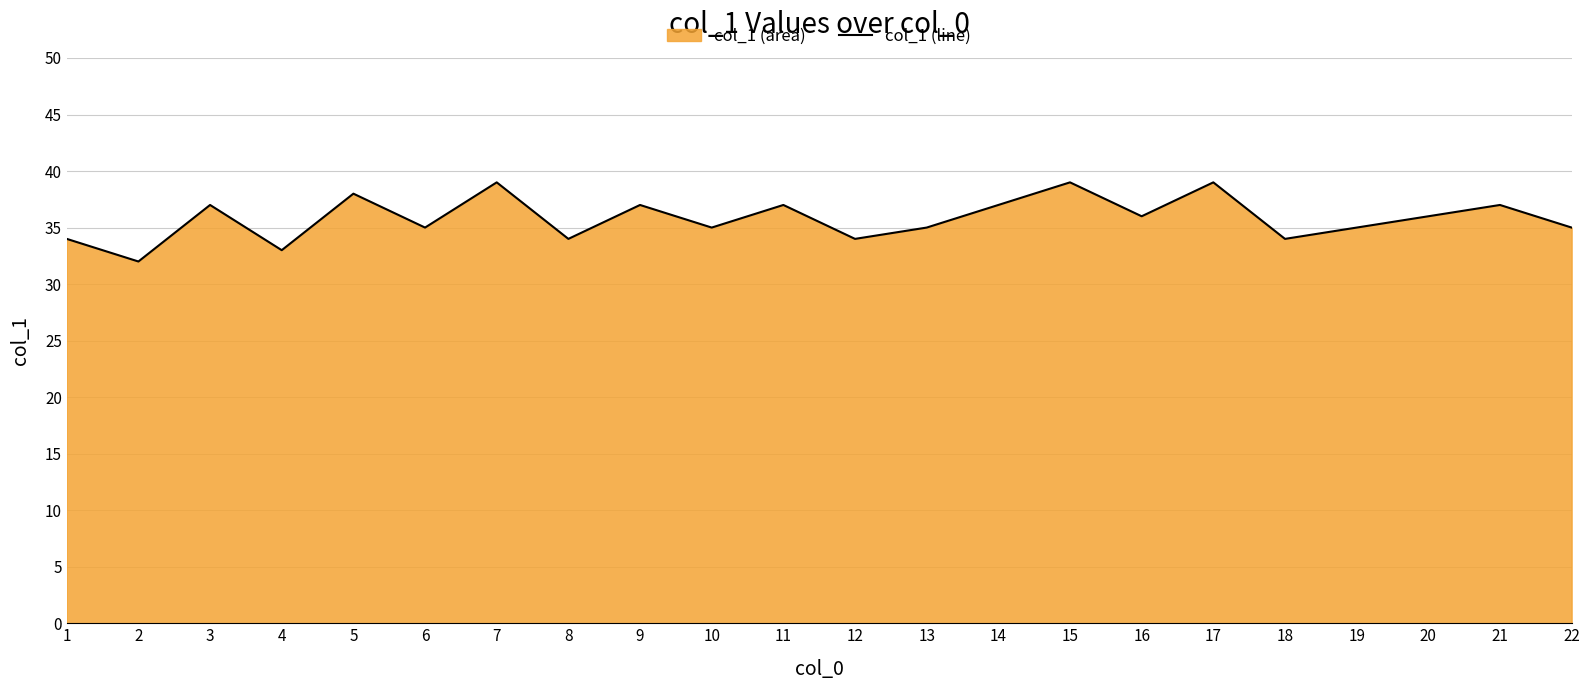

What value does the data have at 6?

35